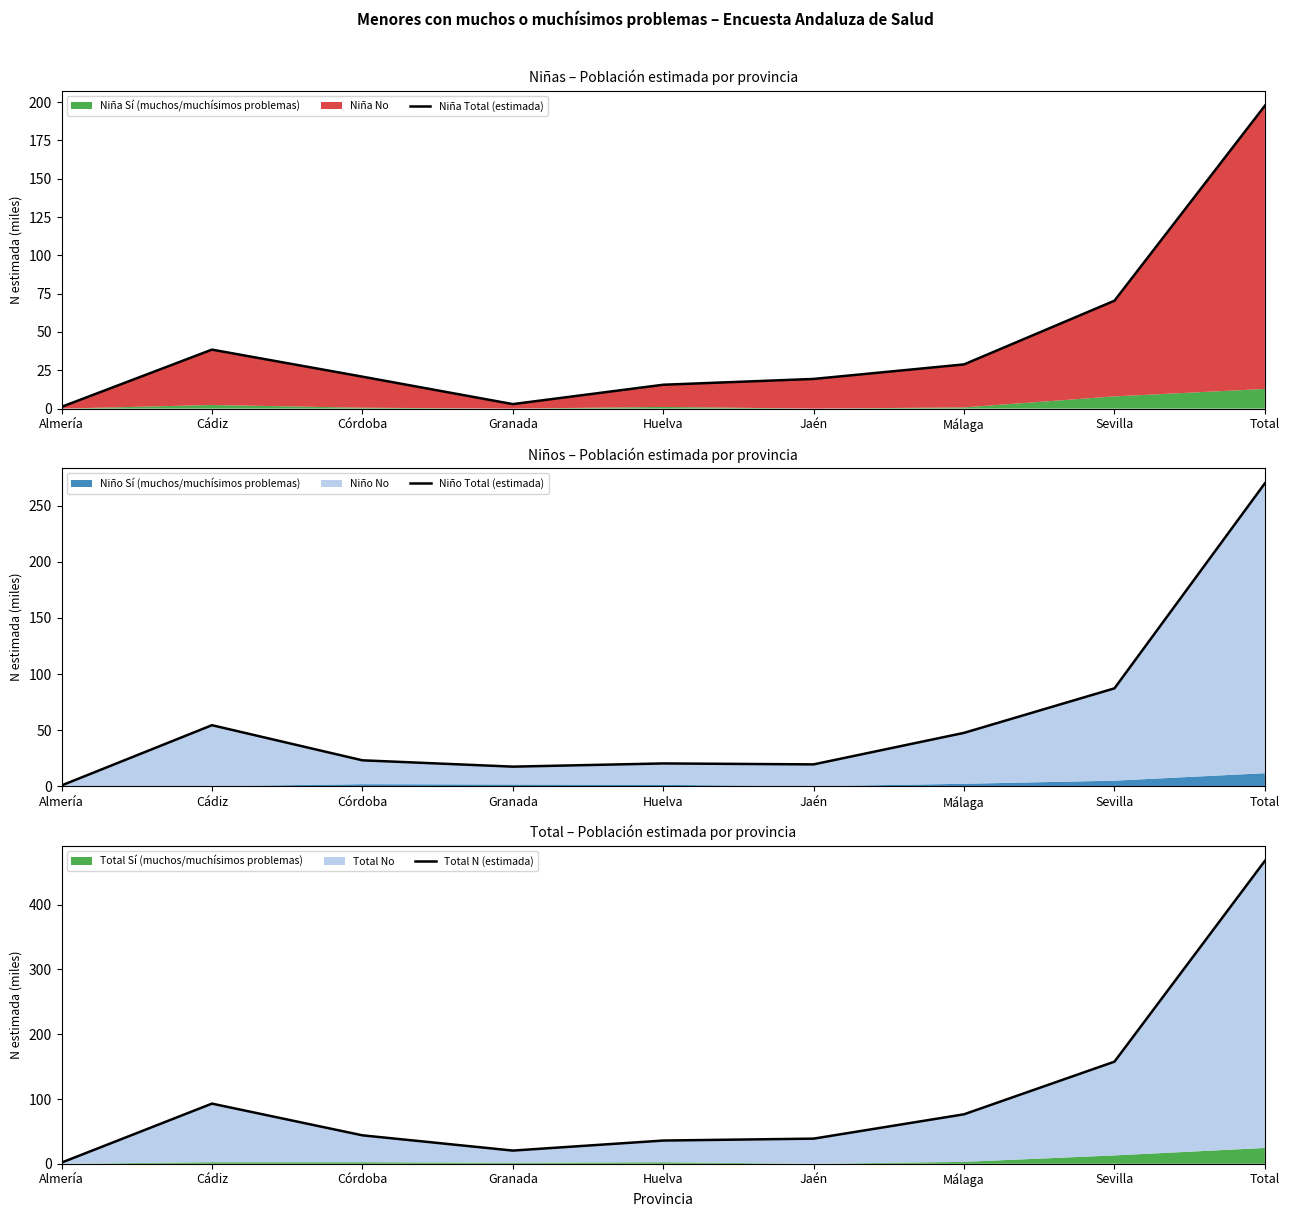

Which series has the largest total across all categories?

Total N (estimada)